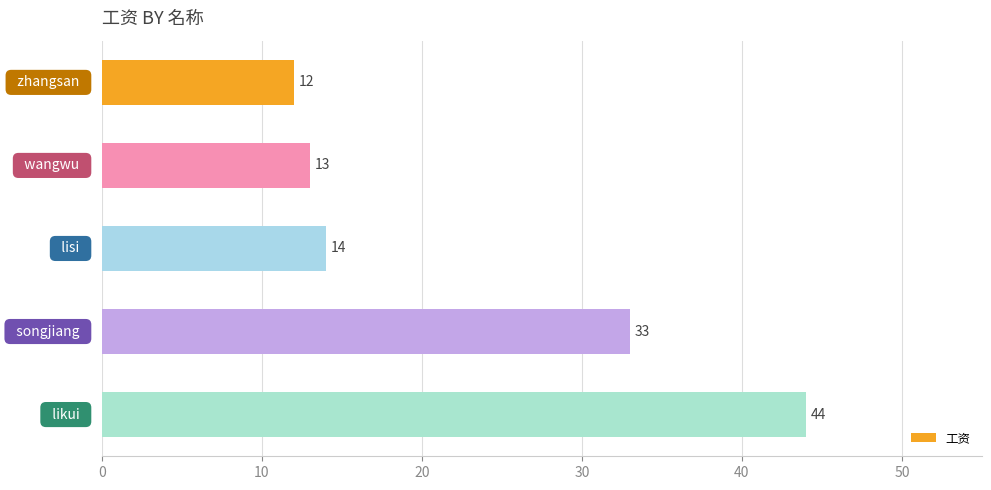

What is the greatest value displayed?

44